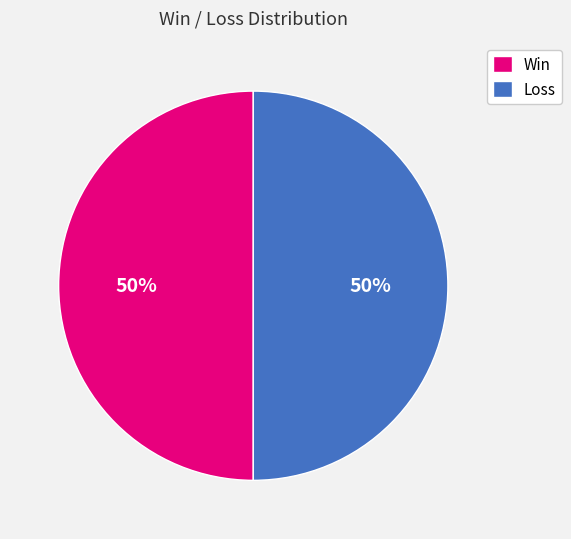

Do Win and Loss together represent more than half of the pie?

Yes